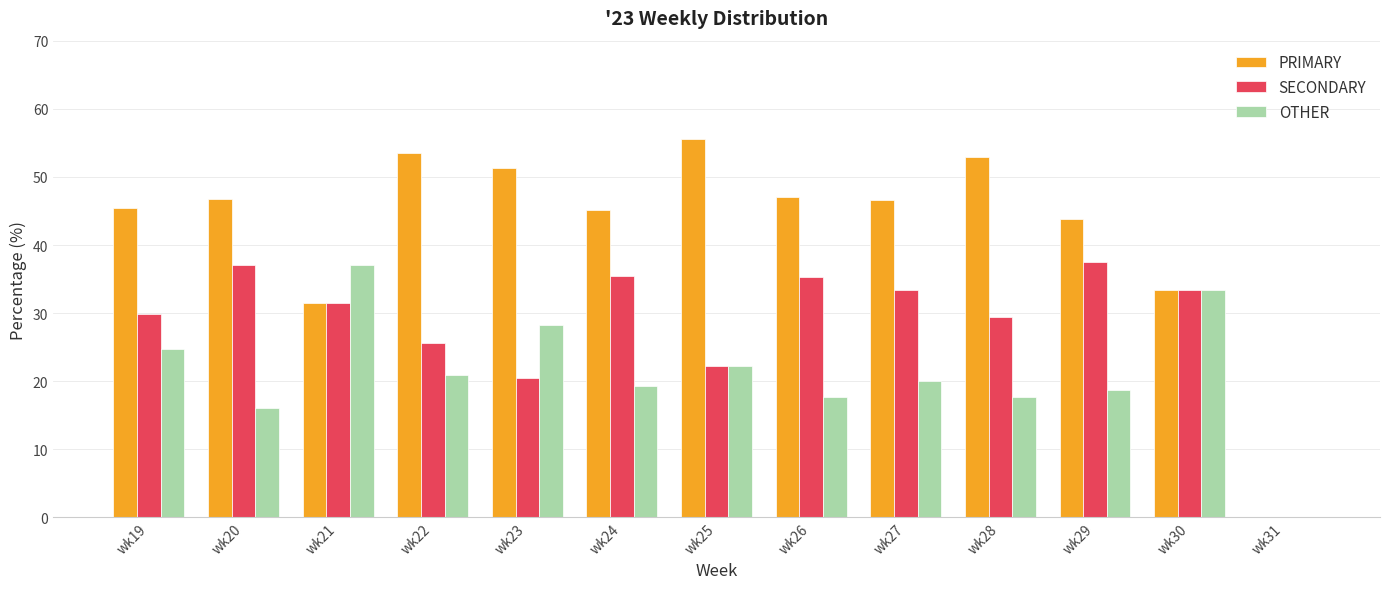

What is the sum of the OTHER values at wk28 and wk30?

51.0